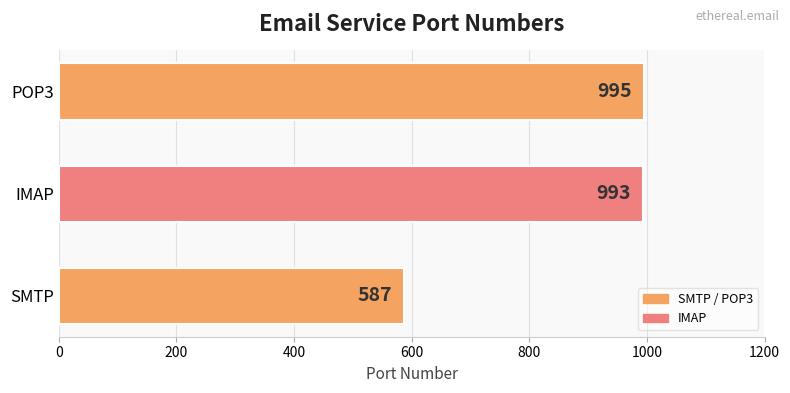

What is the smallest value displayed?

587